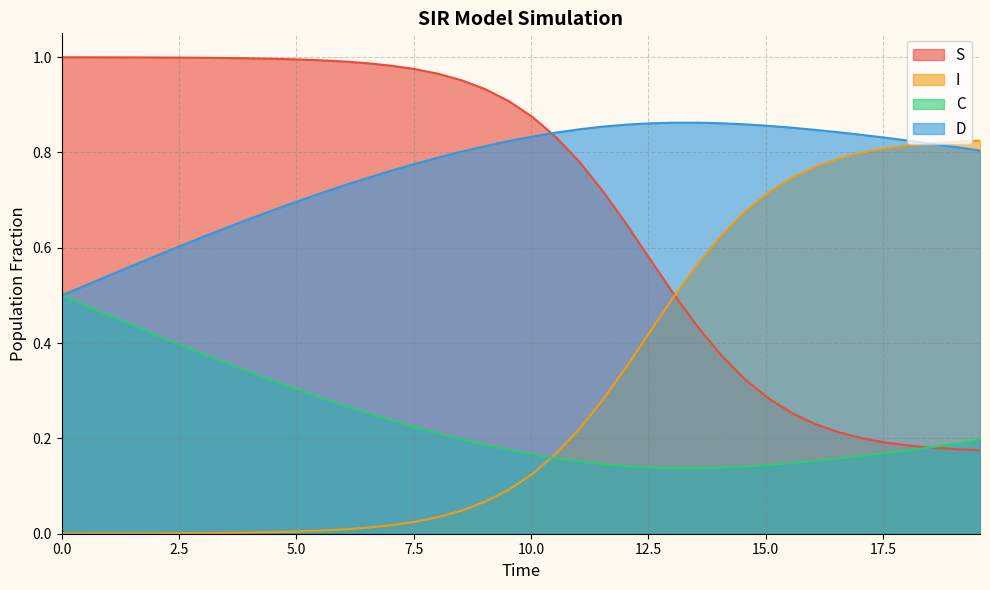

Which series has the largest total across all categories?

D